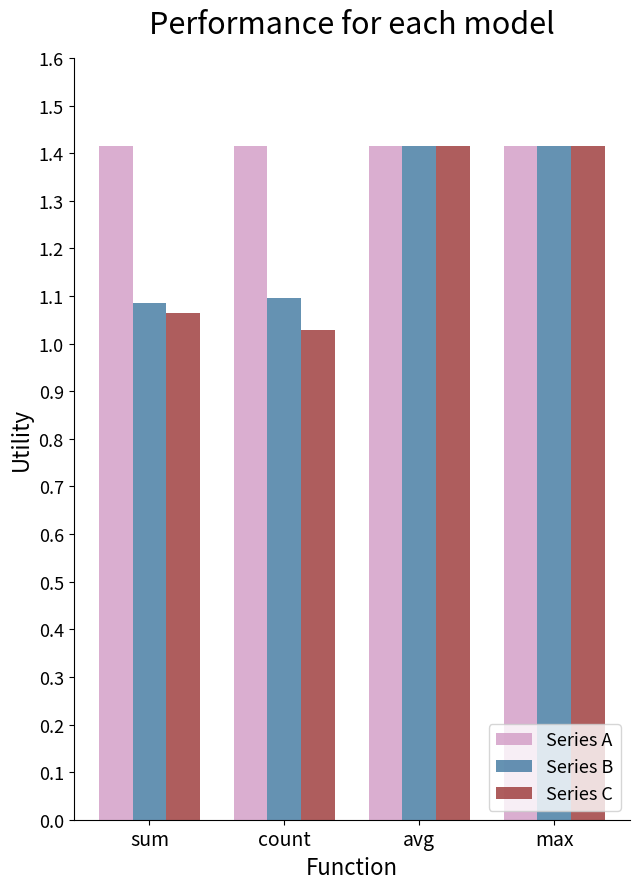

Which series has the widest spread of values?

Series C